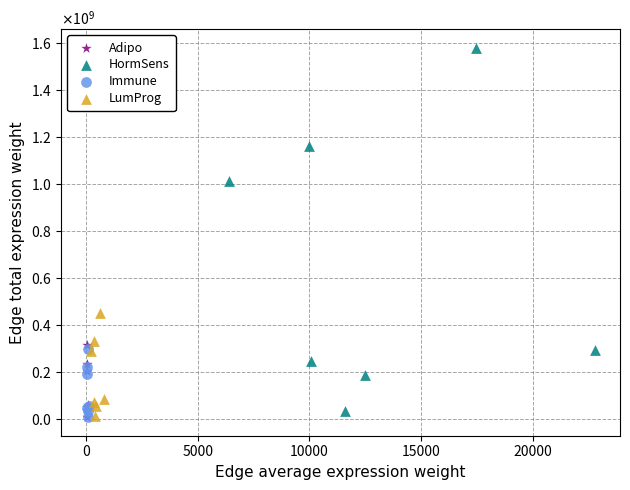

What are all the series names shown in the legend?

Adipo, HormSens, Immune, LumProg